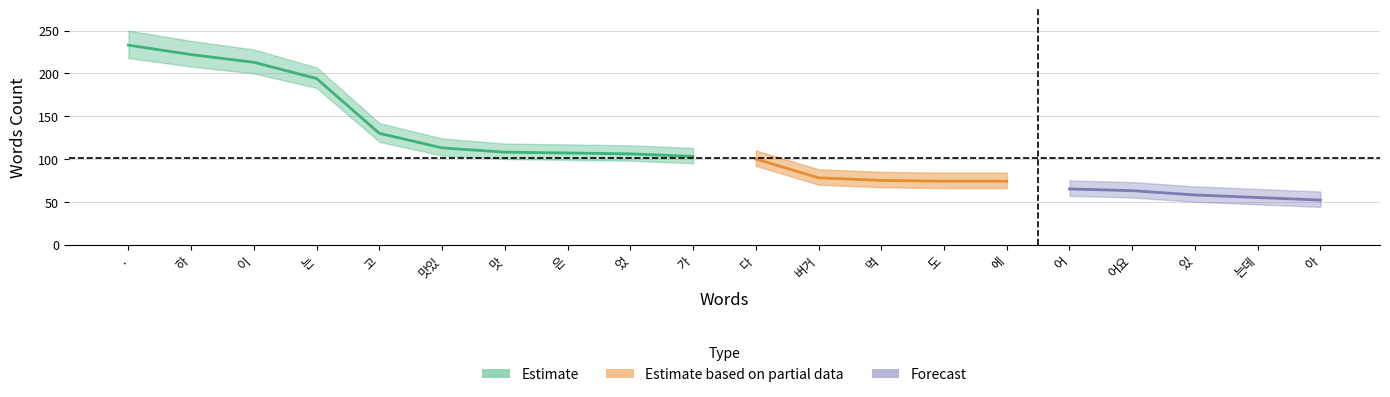

True or false: upper and words_count cross at least once.

False